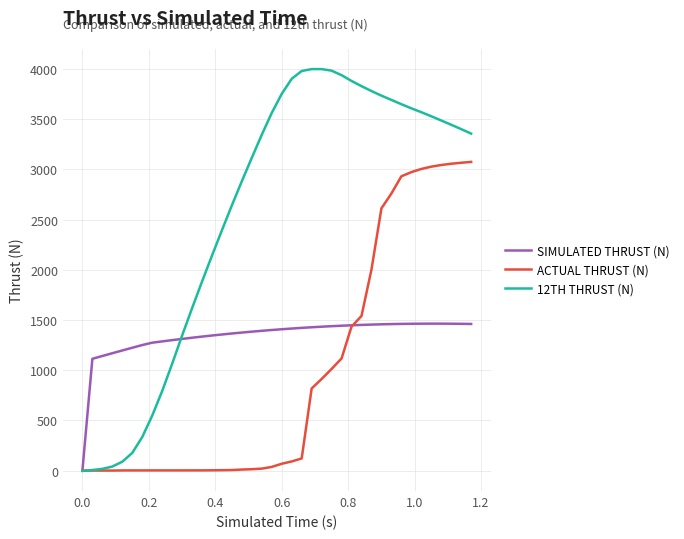

List the series in order of their peak value, highest first.

12TH THRUST (N), ACTUAL THRUST (N), SIMULATED THRUST (N)